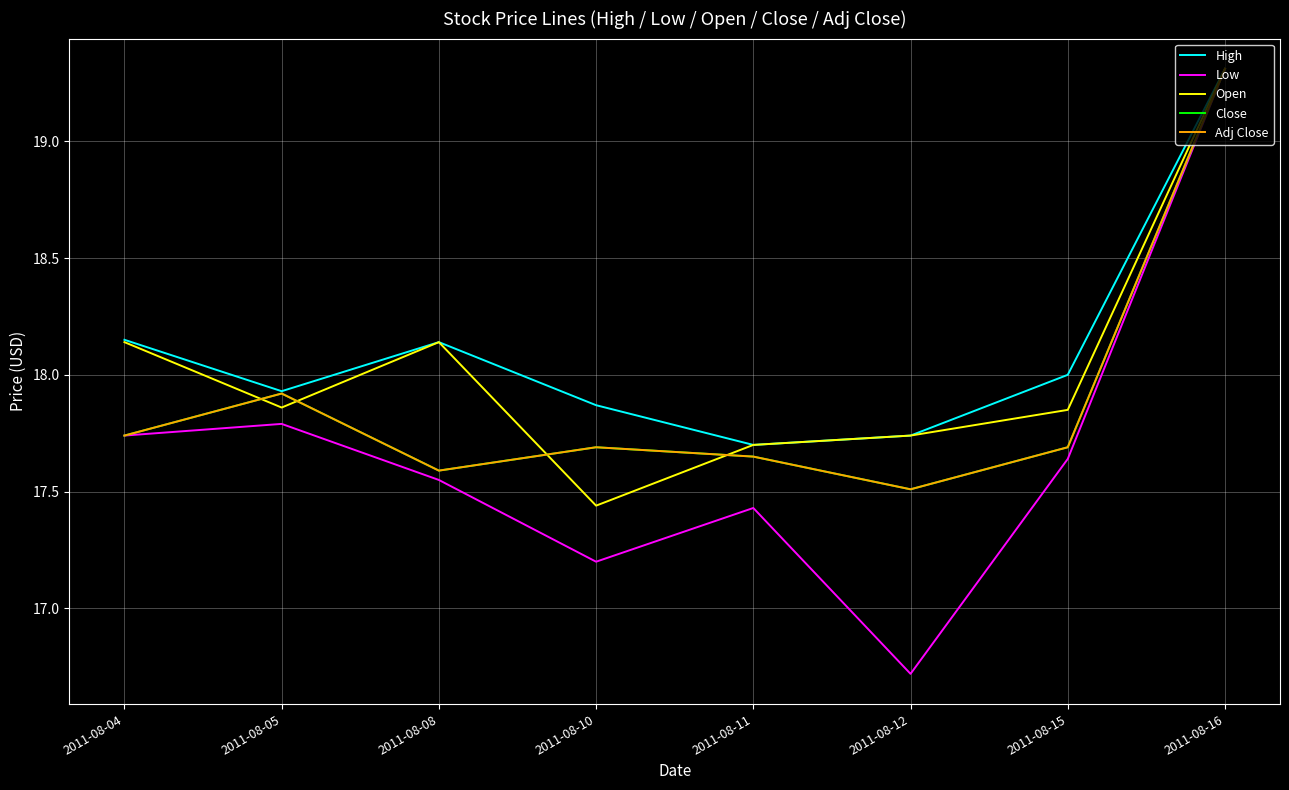

Is this an area chart (filled region under the line)?

No